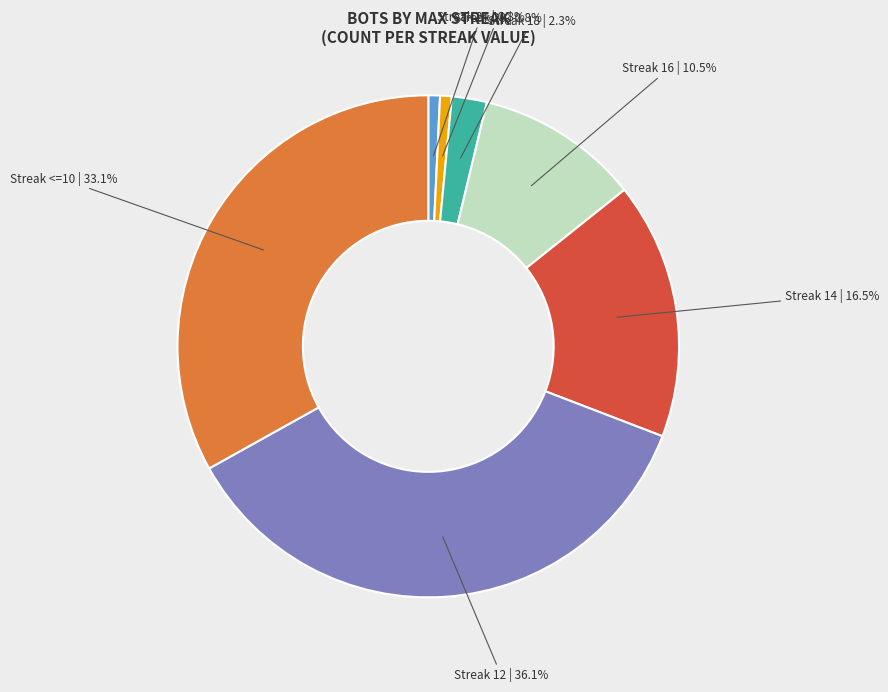

How many slices are in this pie chart?

7